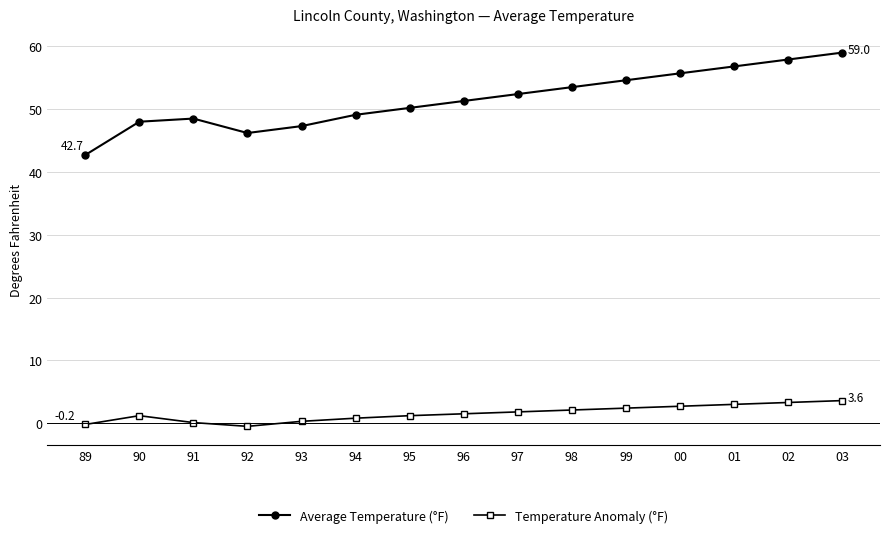

How many interior local valleys does the Average Temperature (°F) series have?

1